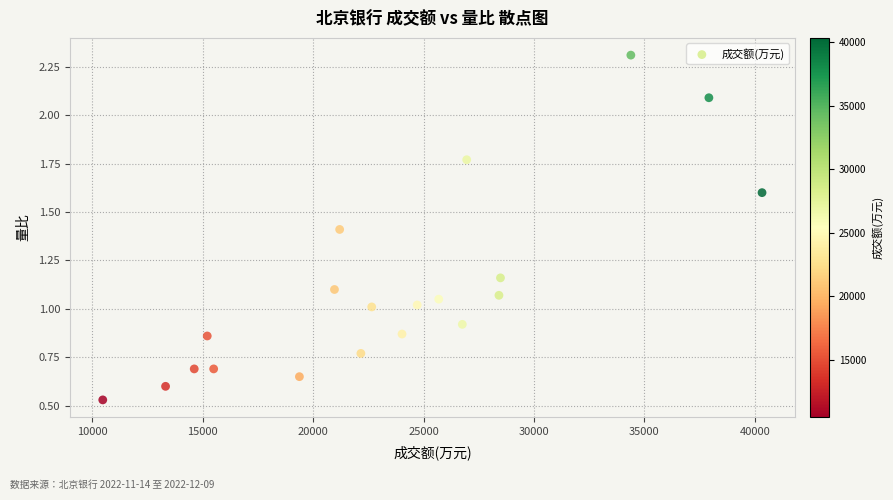

What is the range of X values (max minus min)?

29848.0